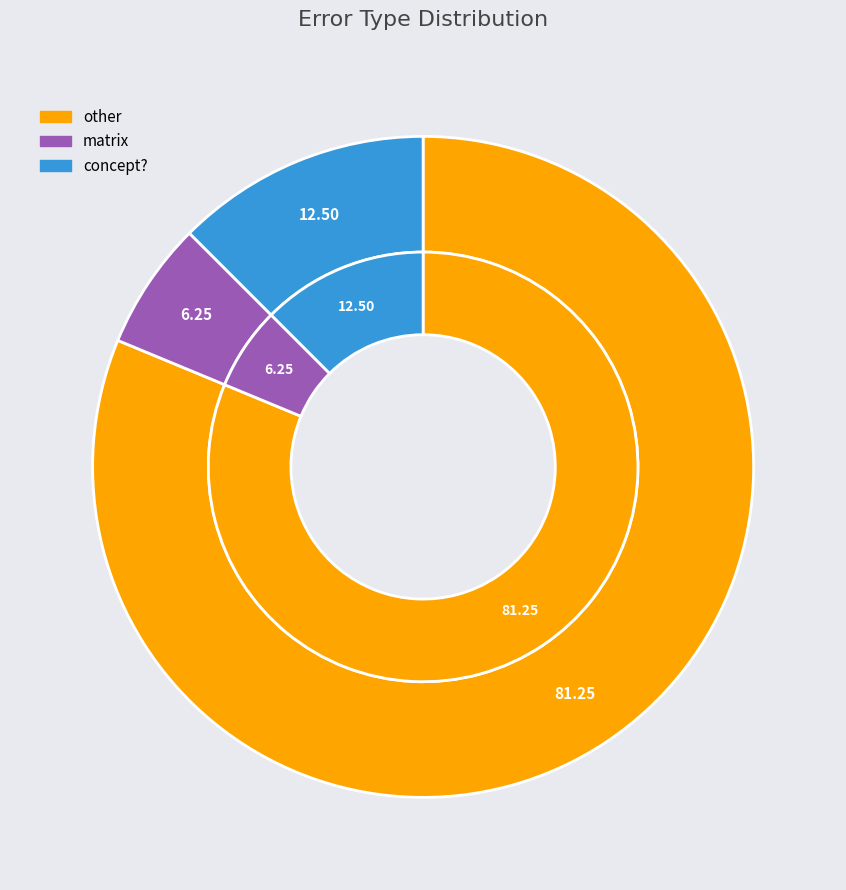

What is the smallest slice in the pie chart?

matrix